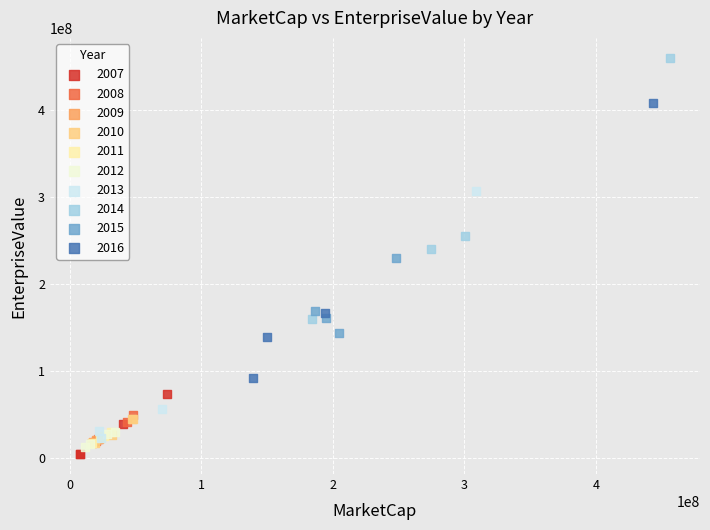

Which series contains the highest Y value?

2014